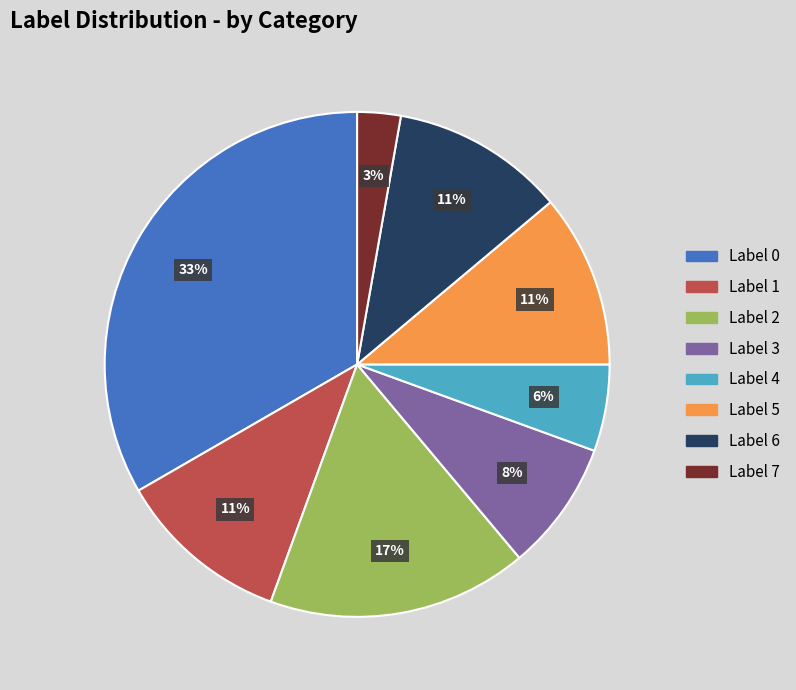

To the nearest percent, what is the average slice percentage?

12%